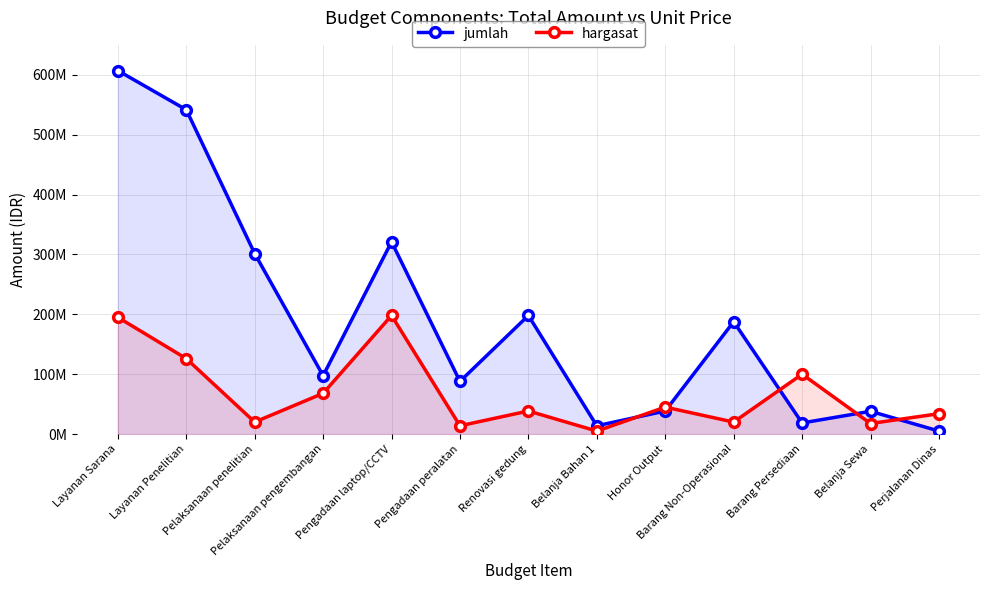

At which category is the sum across all series the highest?

Layanan Sarana